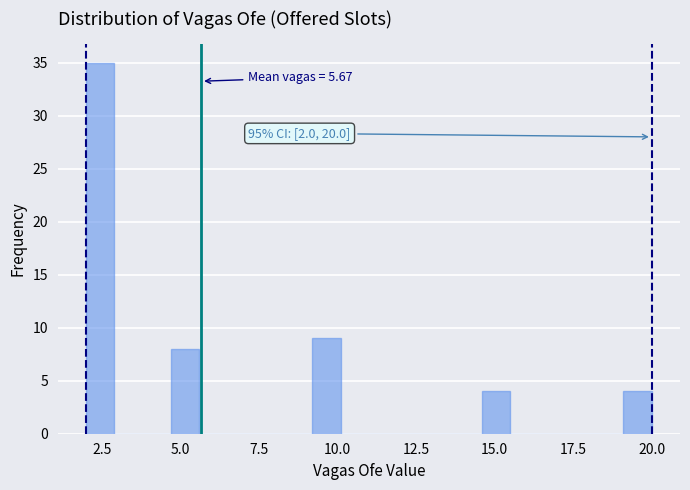

Read against the x-axis, roughly where is the centre of the tallest bar?

2.5